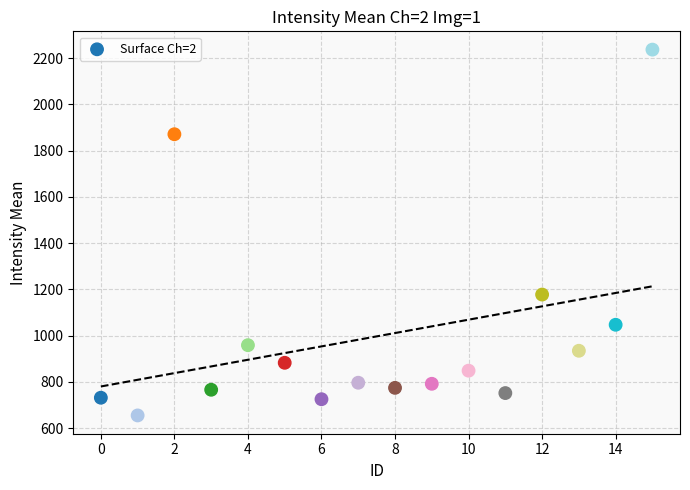

What Y value in the scatter plot is closest to 1445?

1177.4